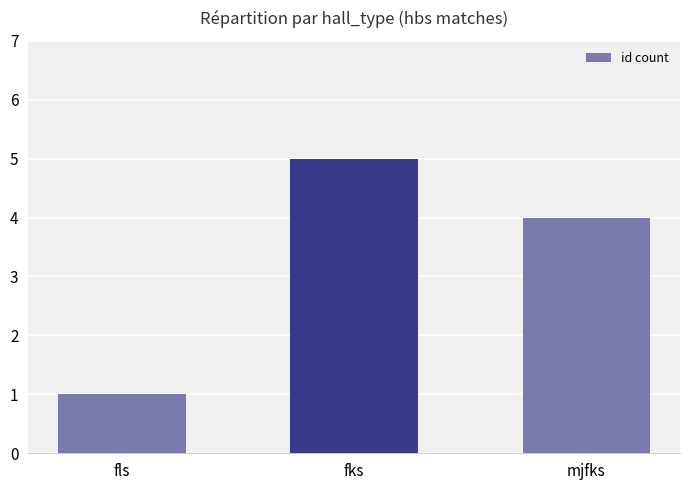

List the labels in order of value, smallest first.

fls, mjfks, fks